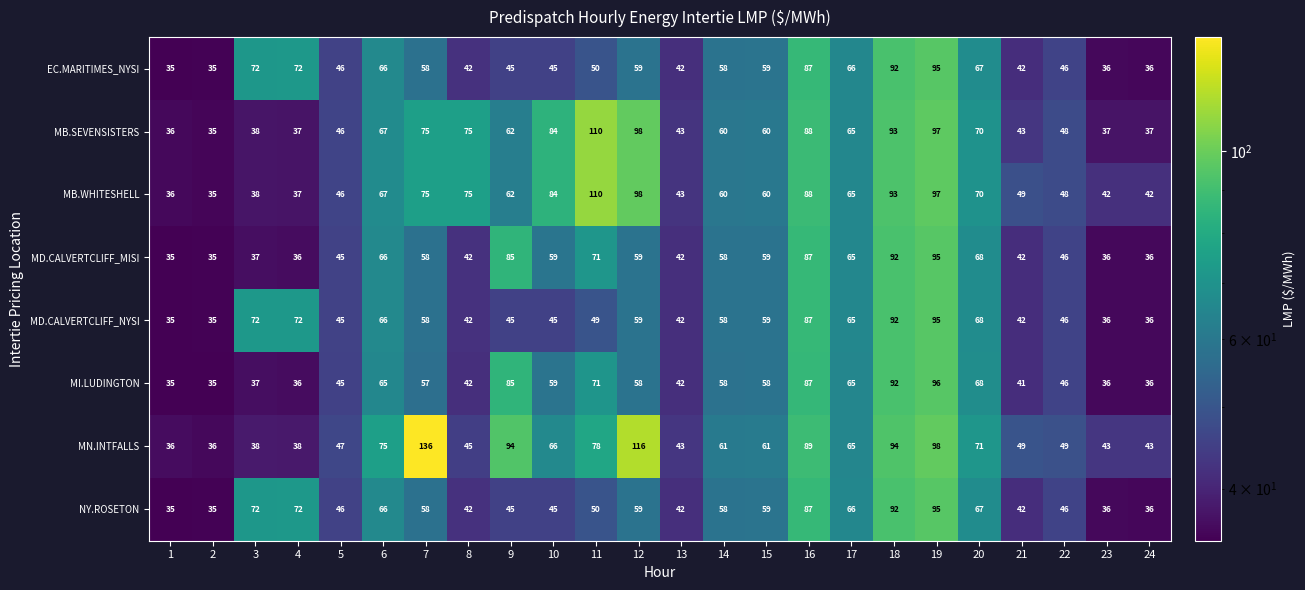

At which category does the chart reach its peak across all series?

7